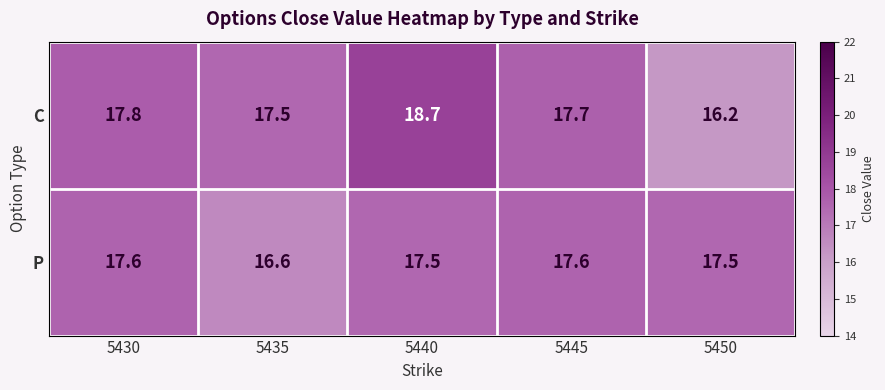

Reading right to left, what are all the values shown in this chart?

C: 5450=16.2	5445=17.7	5440=18.7	5435=17.5	5430=17.8
P: 5450=17.5	5445=17.6	5440=17.5	5435=16.6	5430=17.6